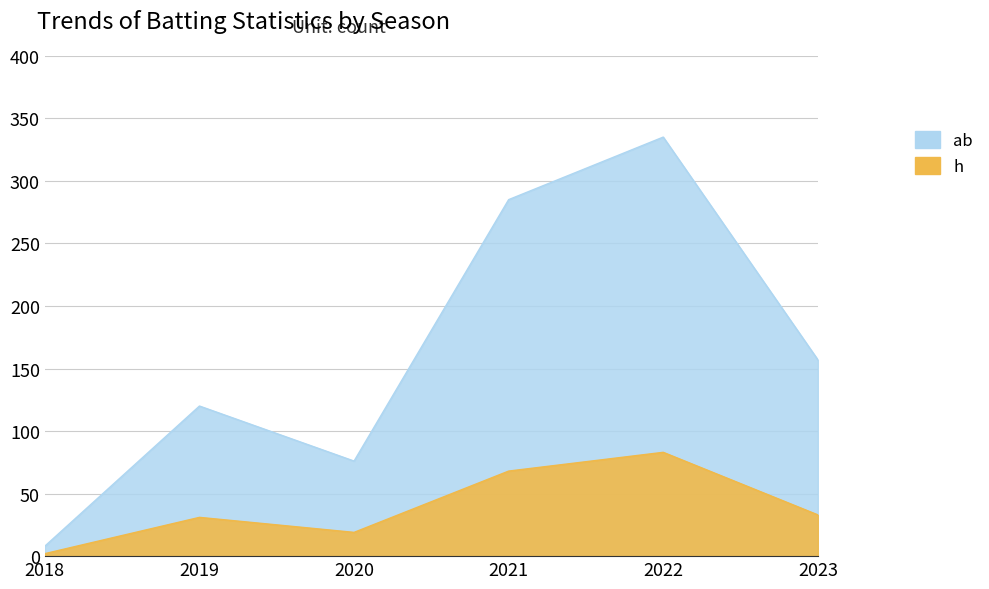

True or false: ab has more than 1 points higher than both neighbors.

True